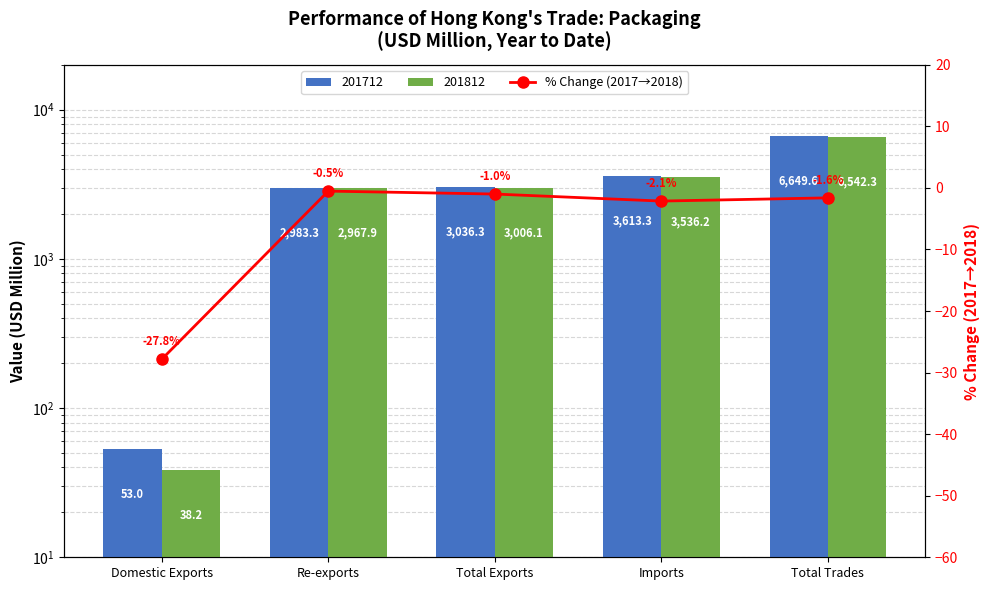

What is the average value?

-6.6